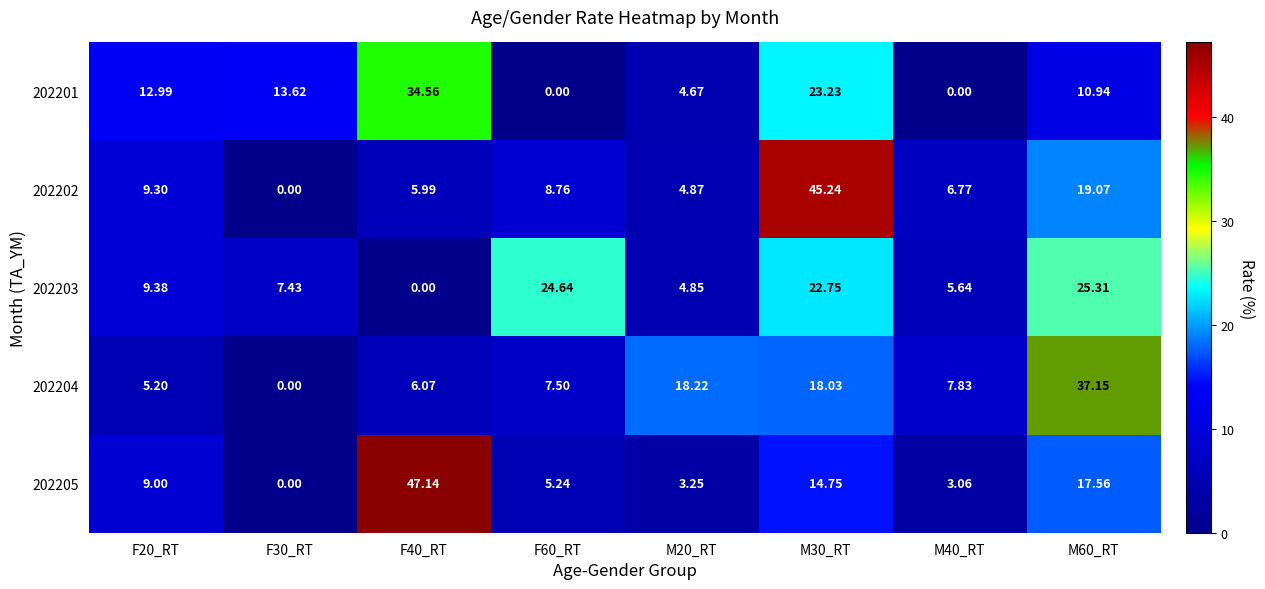

Is the value of 202201 at F40_RT greater than the value of 202204 at M30_RT?

Yes